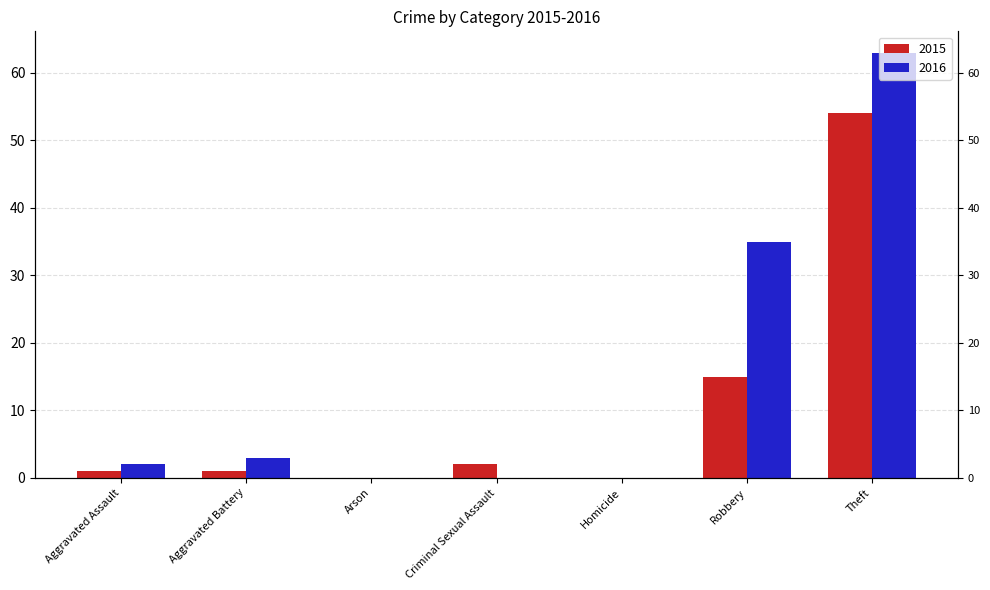

What is the label of the 7th bar from the left?

Theft